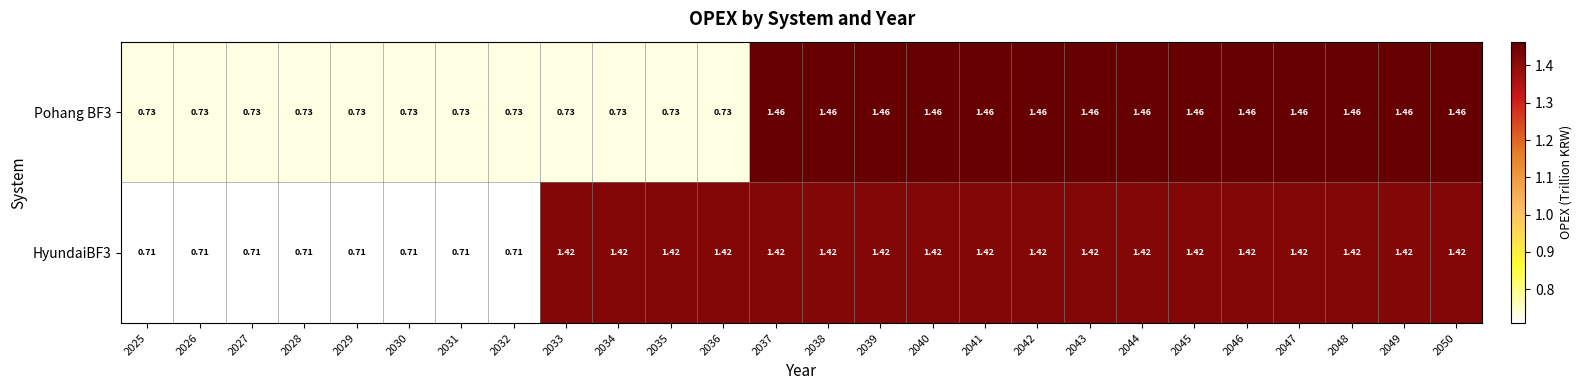

Is the value of Pohang BF3 at 2038 greater than the value of HyundaiBF3 at 2031?

Yes